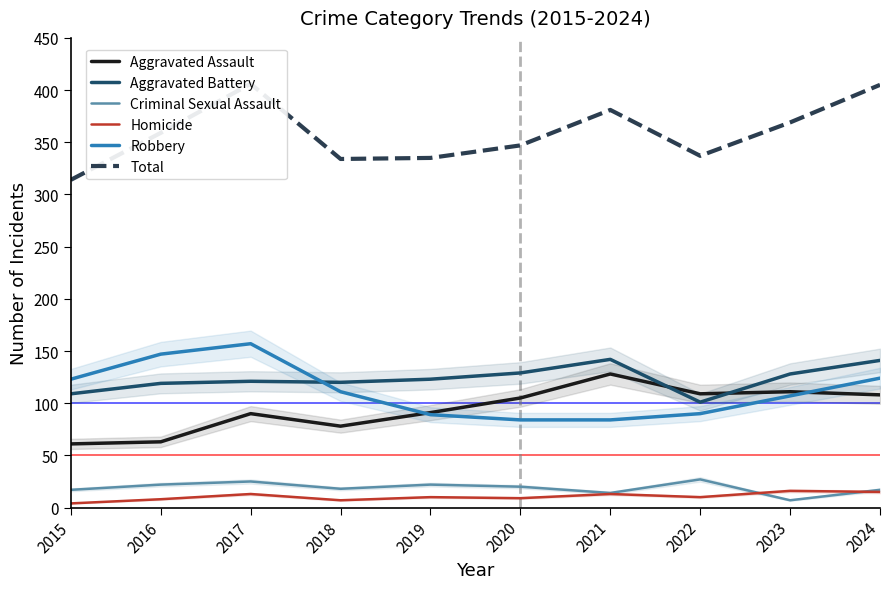

What are all the series names shown in the legend?

Aggravated Assault, Aggravated Battery, Criminal Sexual Assault, Homicide, Robbery, Total